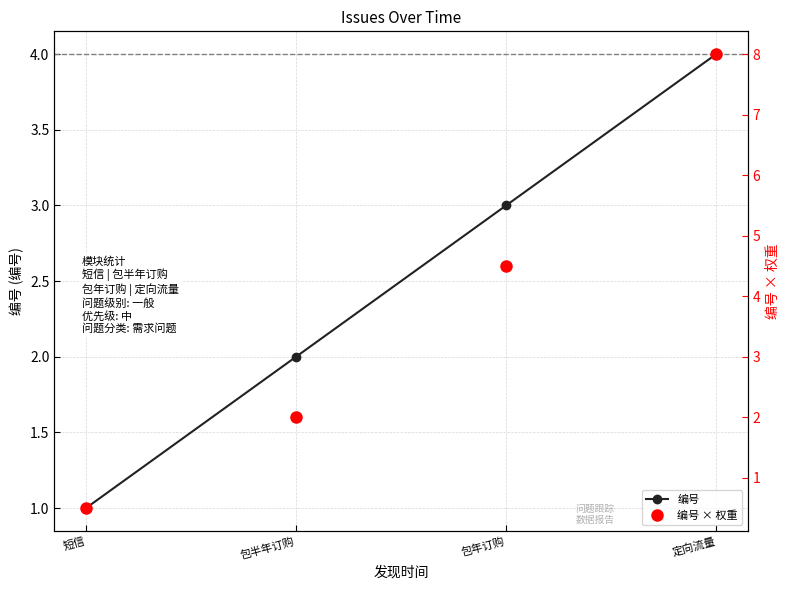

Reading left to right, extract all data points from this chart.

编号: 1.0	2.0	3.0	4.0
编号 × 权重: 0.5	2.0	4.5	8.0